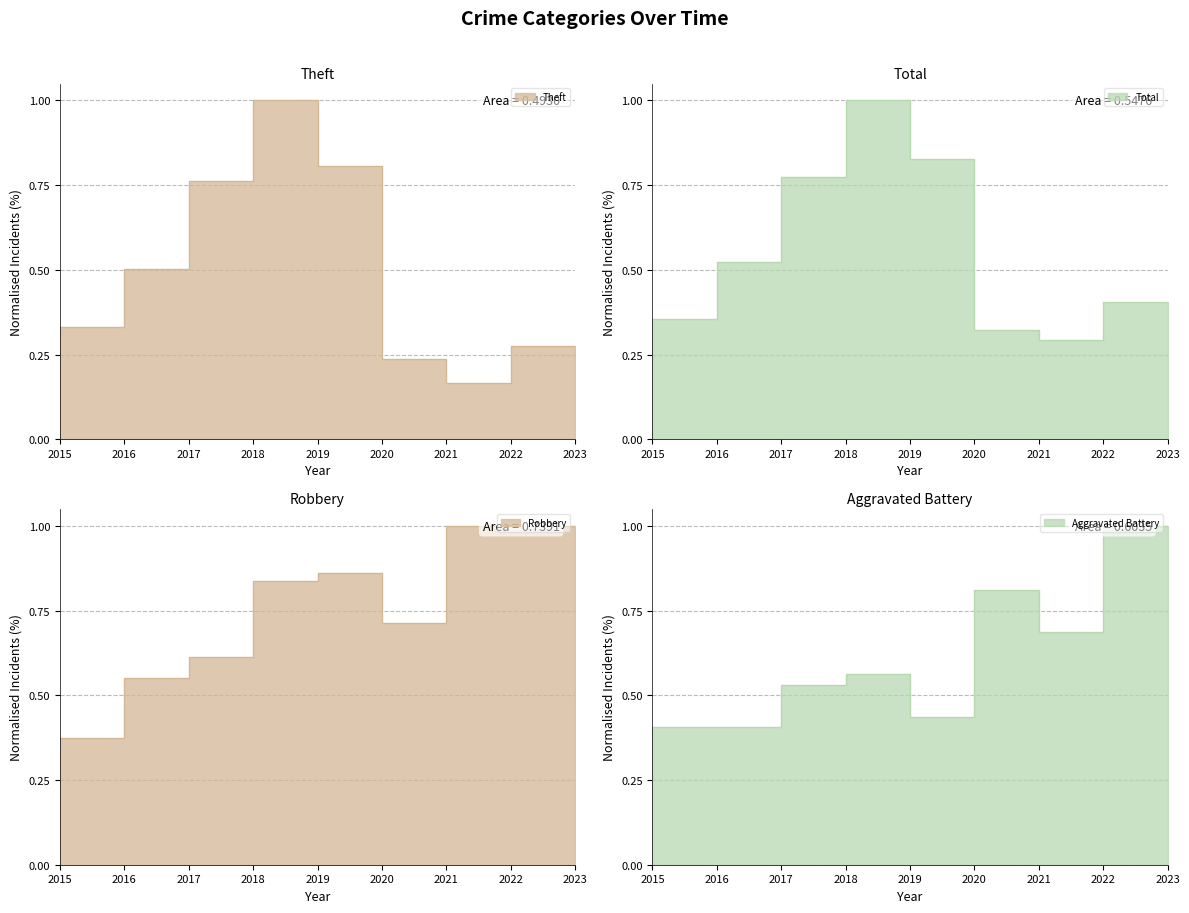

How many distinct data groups are displayed?

4